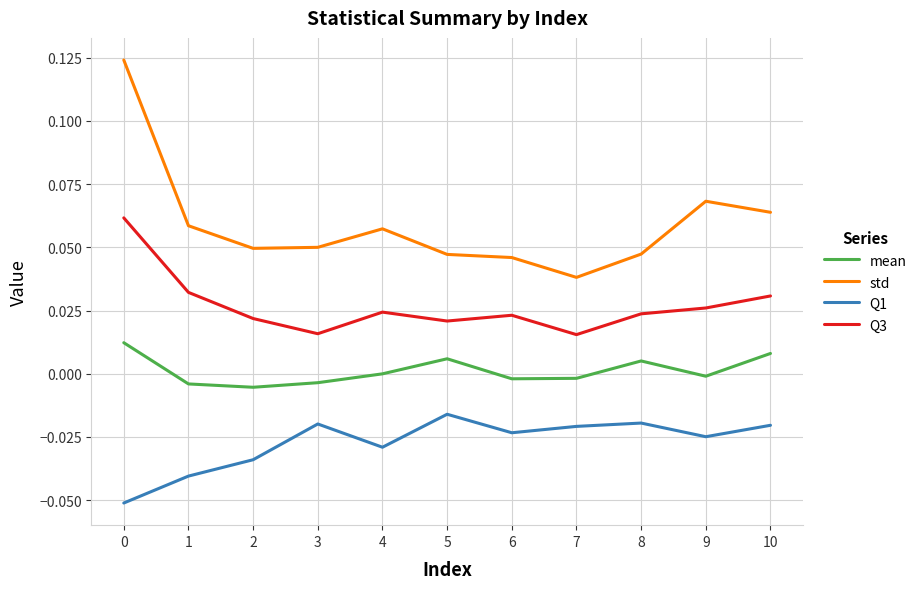

In mean, how many points are lower than both neighbors (excluding endpoints)?

3